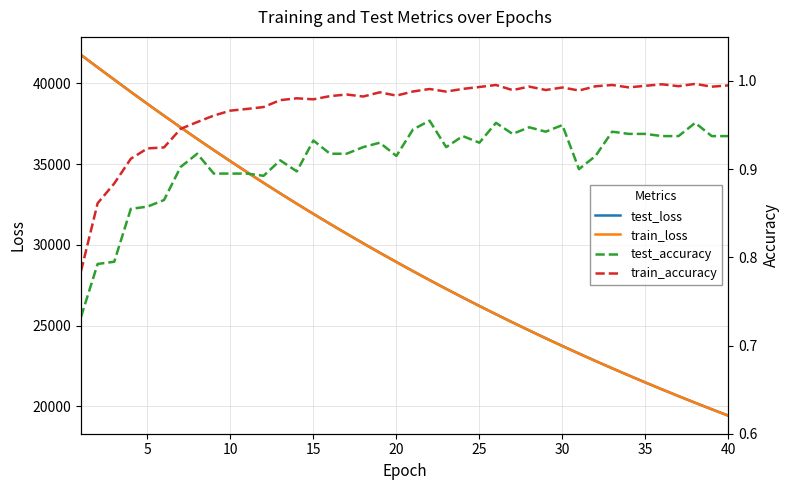

The value of test_loss at 30 is 7386.0. True or false?

False